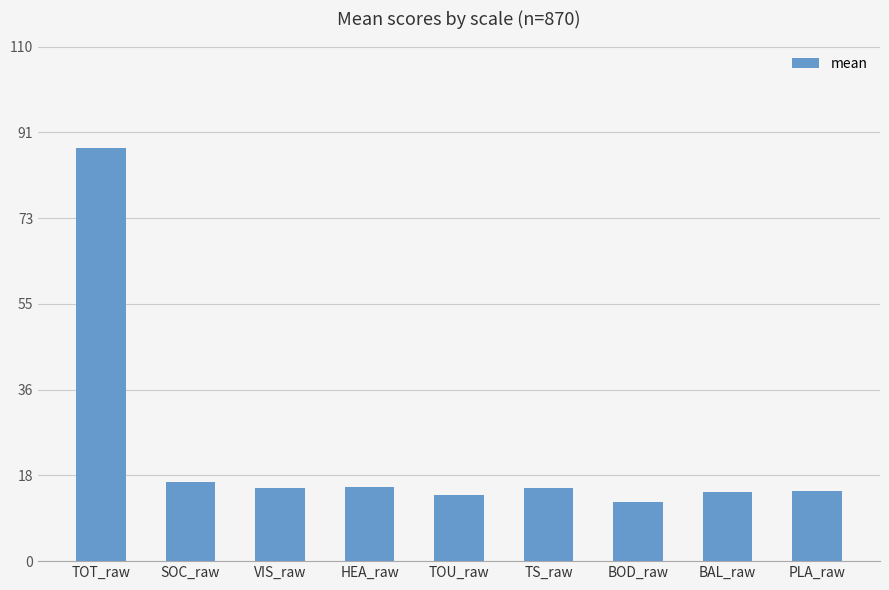

Which category has the lowest value across all series?

BOD_raw